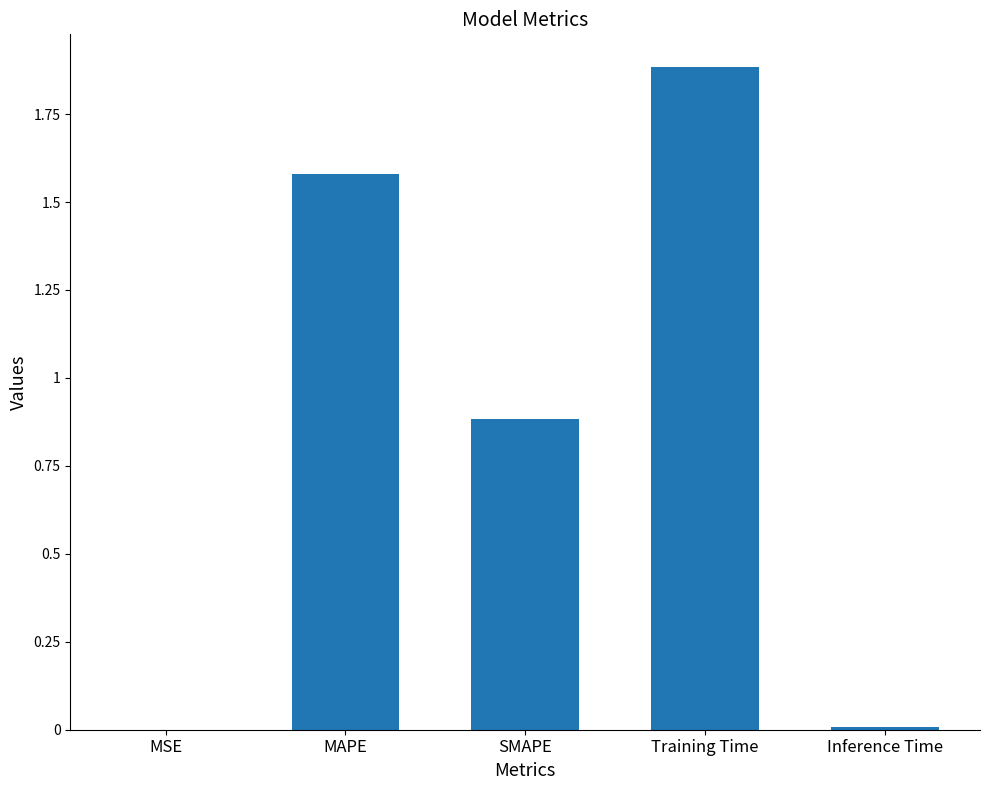

True or false: the data shows 0.0 at Inference Time.

True